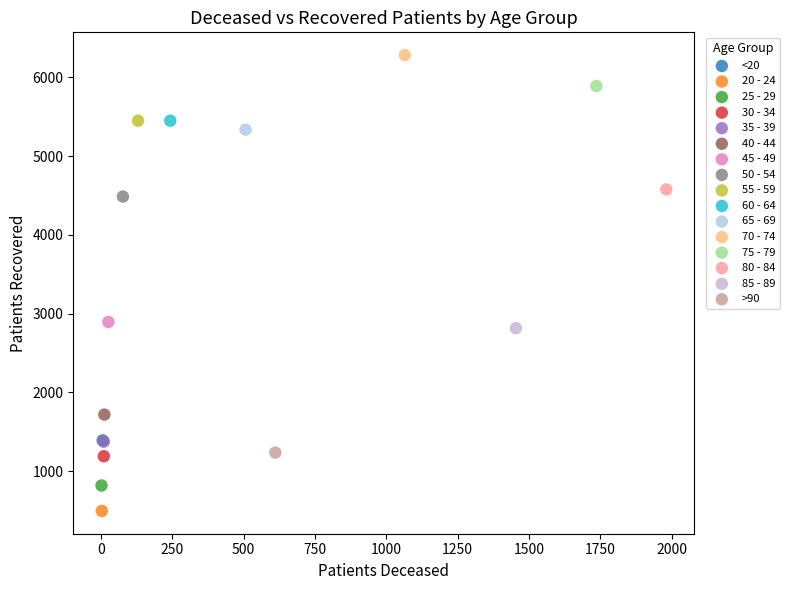

Which series reaches the maximum Y coordinate?

70 - 74